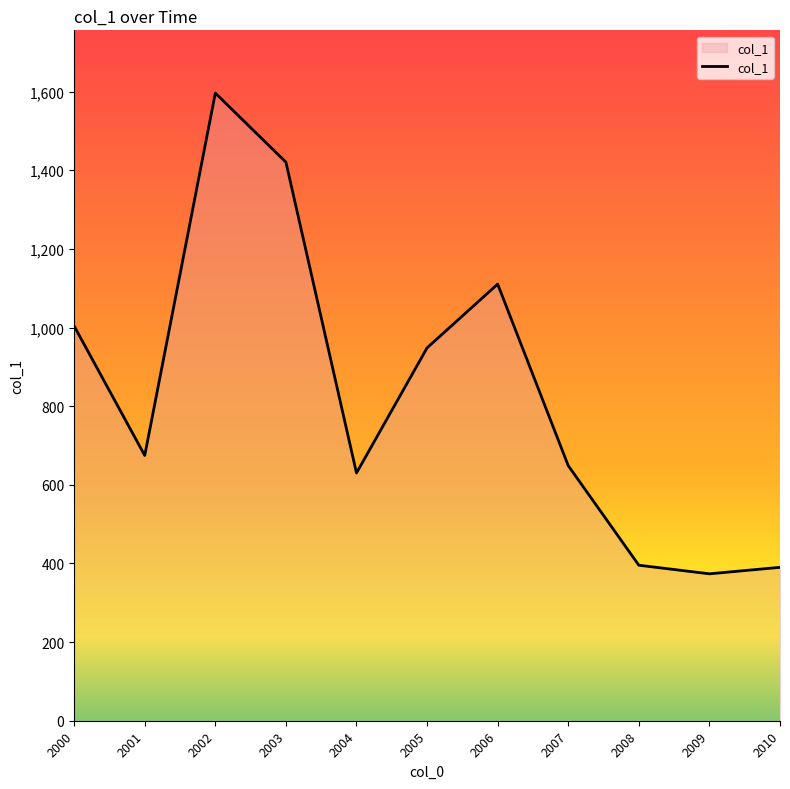

What value does the data have at 2008?

395.5